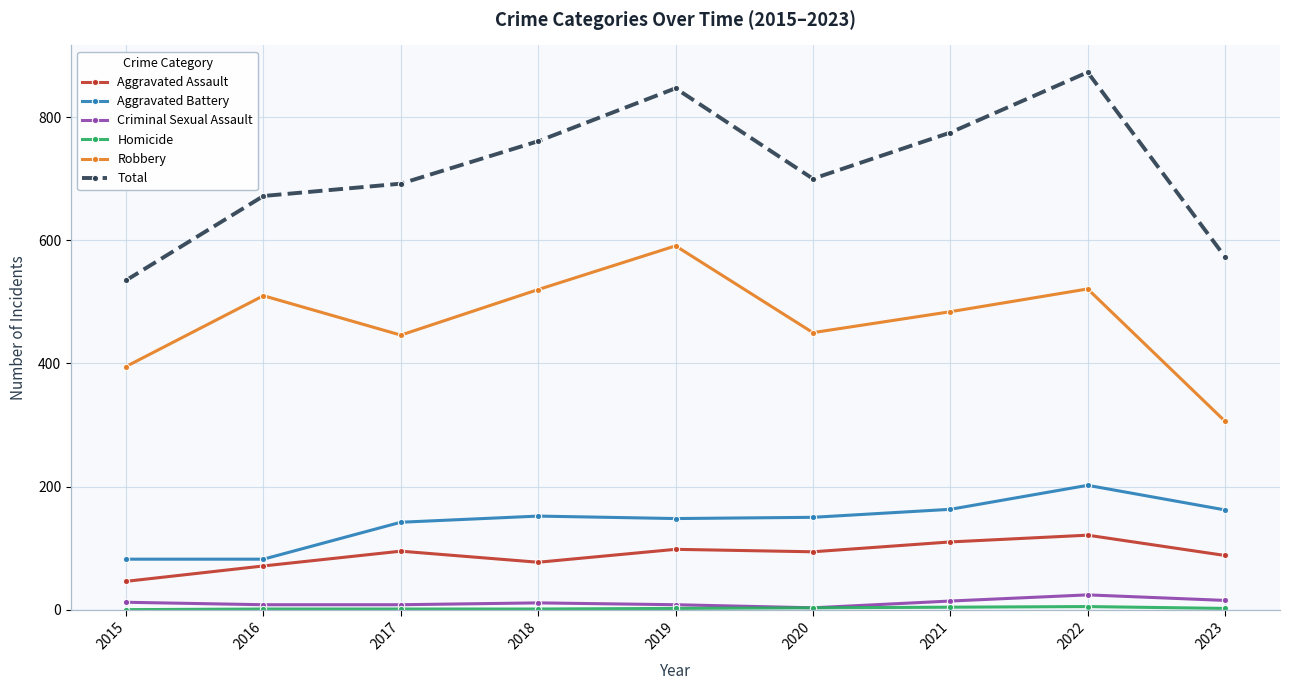

What is the spread (max minus min) of values at 2016?

671